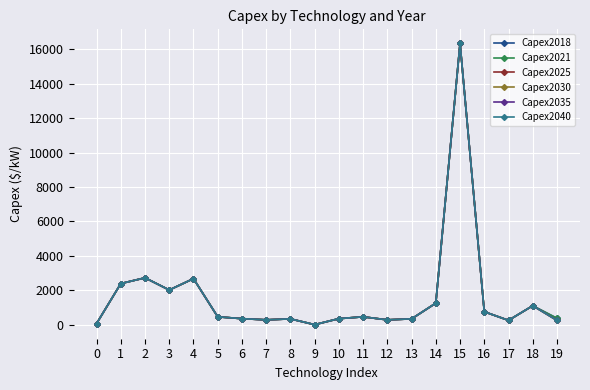

How many interior local valleys does the Capex2025 series have?

5